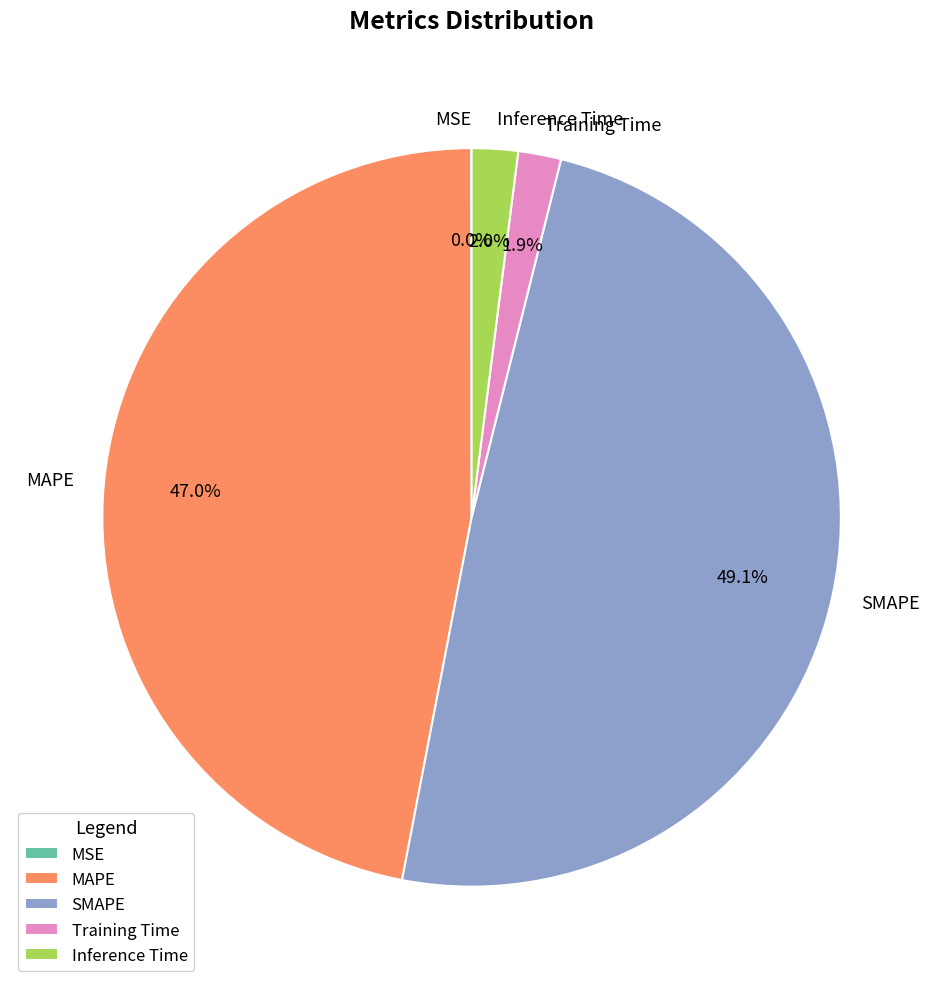

What portion of the pie excludes Training Time?

98.1%